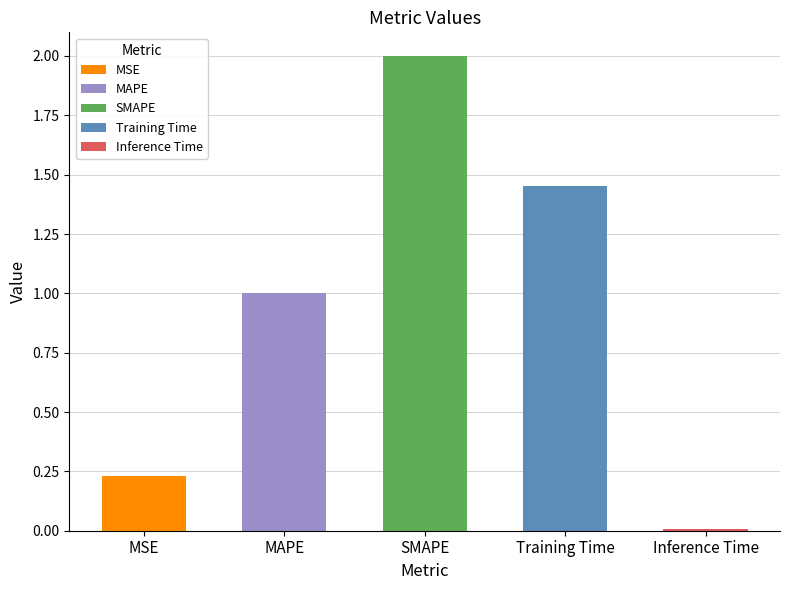

What value does the data have at MAPE?

1.0